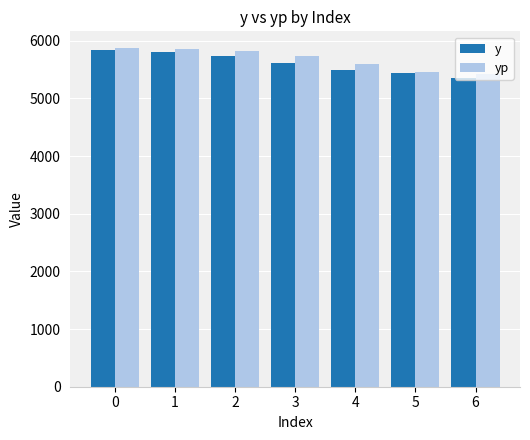

What is the maximum value for yp?

5871.1